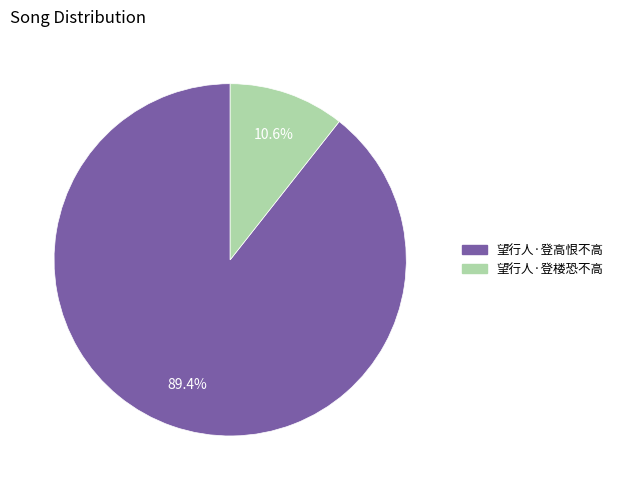

Does any single category account for the majority?

Yes